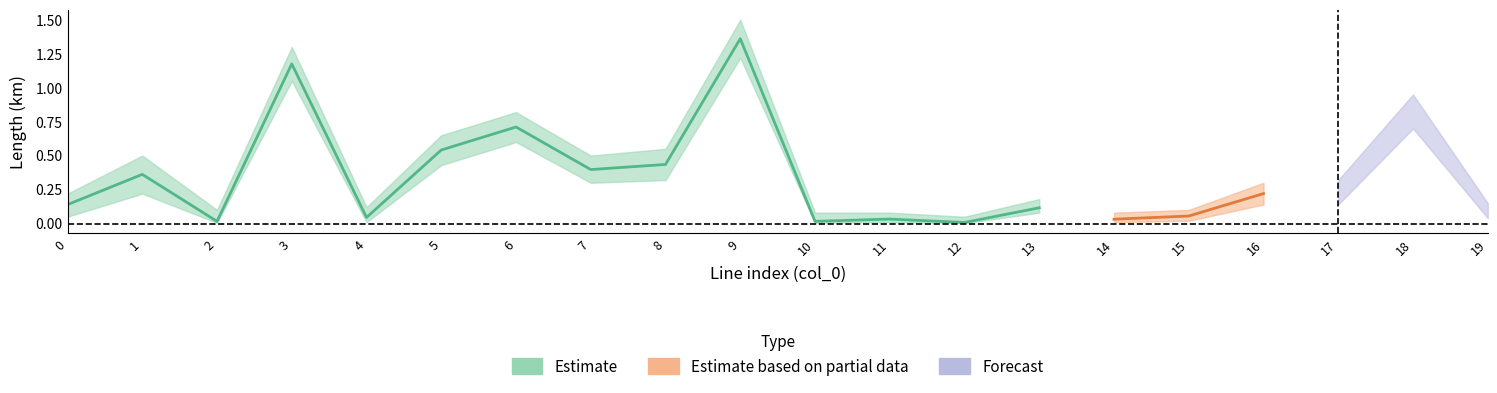

How many lines are shown in the chart?

3